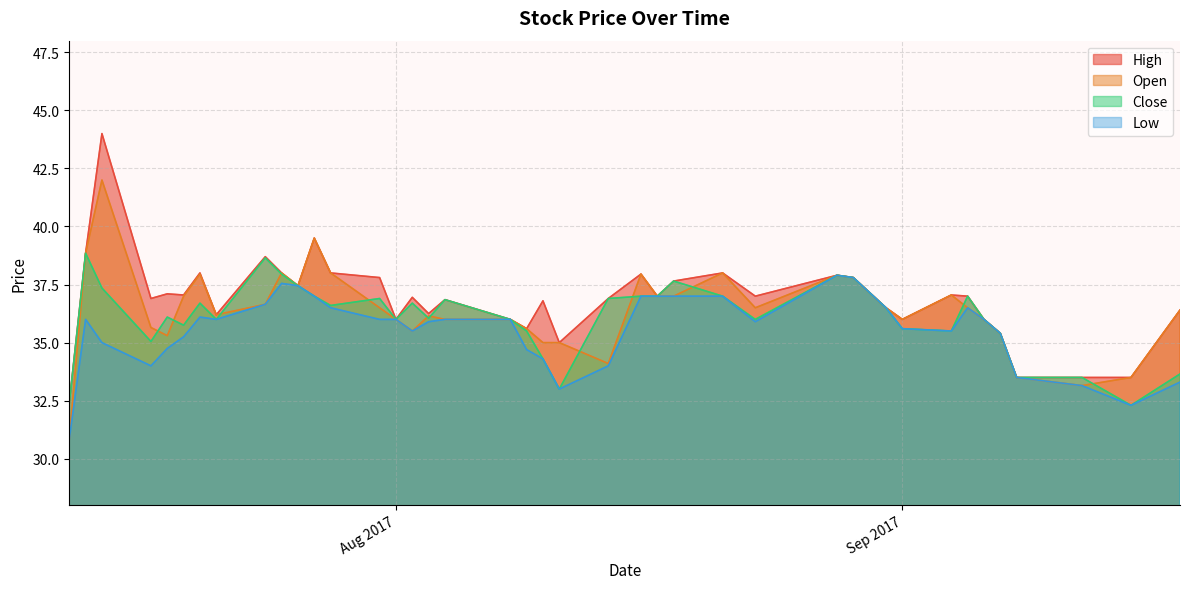

Count the number of data series in this chart.

4